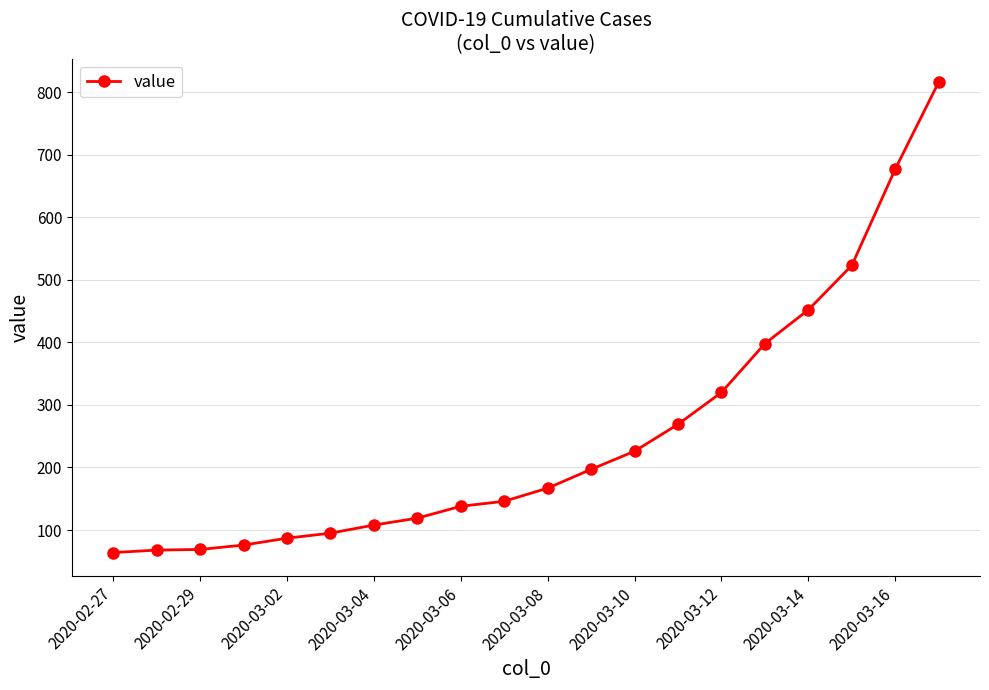

How many lines are shown in the chart?

1